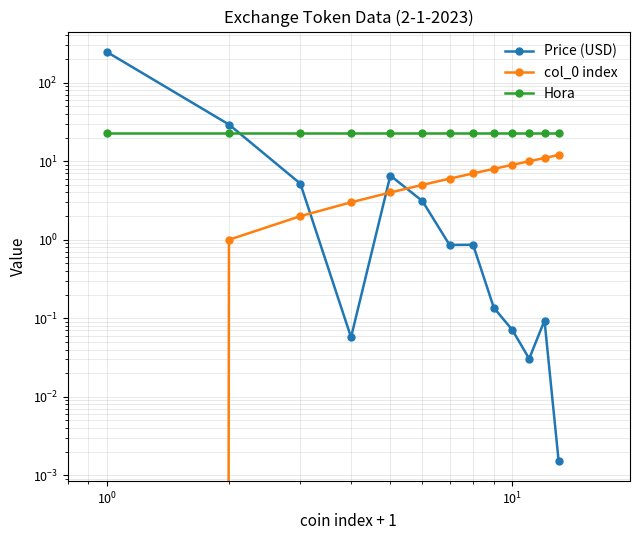

Which series has the widest spread of values?

Price (USD)